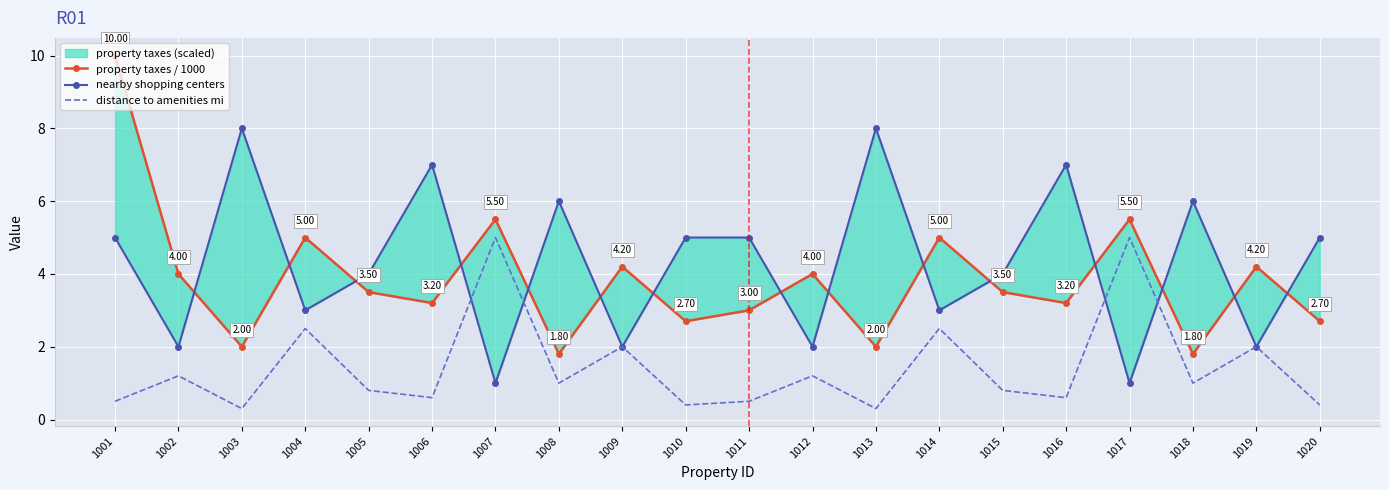

Where does the distance to amenities mi series first go above 1?

1002